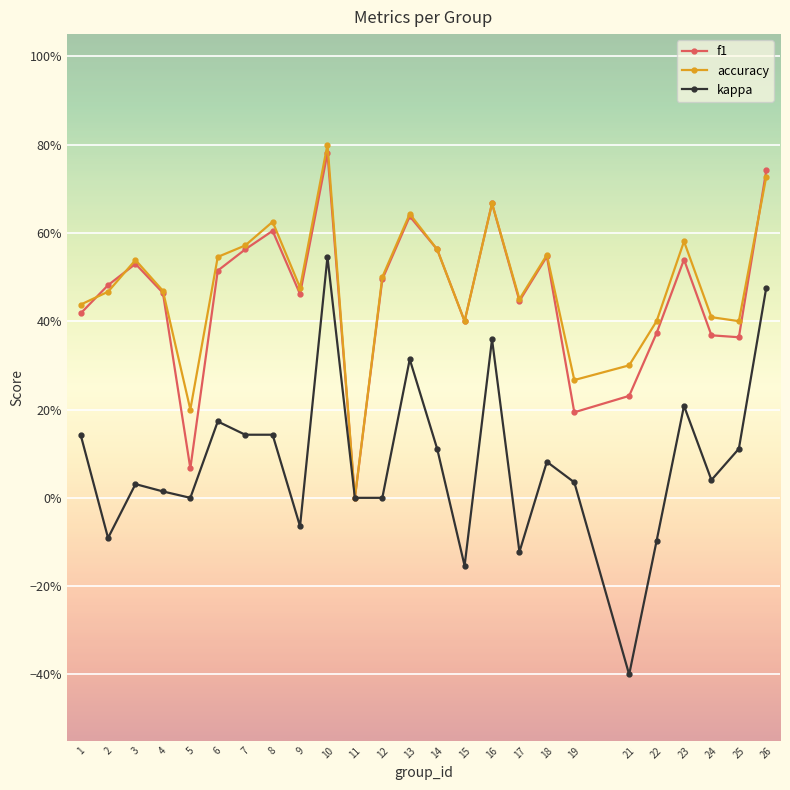

What is the greatest value displayed?

0.8